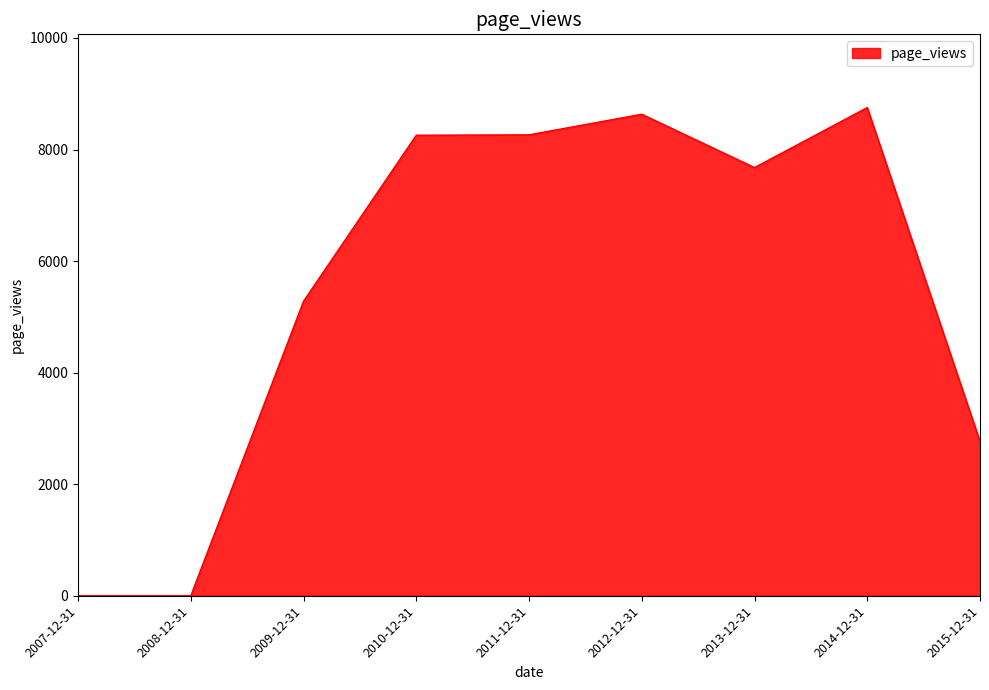

At which label is the value closest to 4376?

2009-12-31